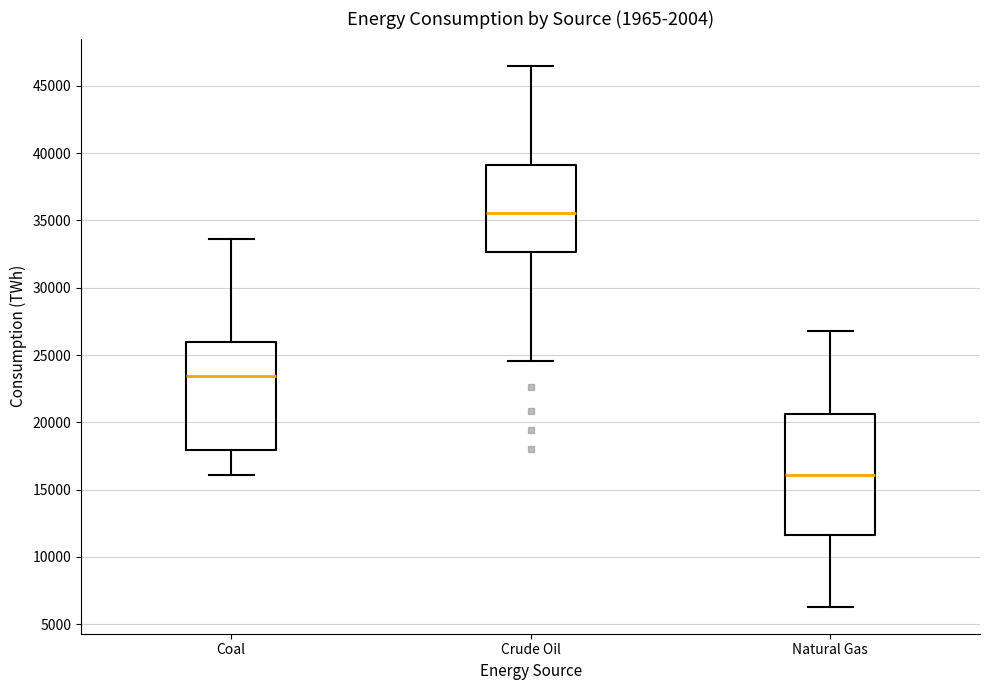

Reading left to right, transcribe this box plot: for each box, give where its median line is, the range the box spans, and where its two whiskers end, as read against the y-axis. The values are not printed on the chart, so give them approximately, as read against the axis.

Coal: median 23500, box 18000 to 26000, whiskers 16000 to 33500
Crude Oil: median 35500, box 32500 to 39000, whiskers 24500 to 46500
Natural Gas: median 16000, box 11500 to 20500, whiskers 6500 to 27000